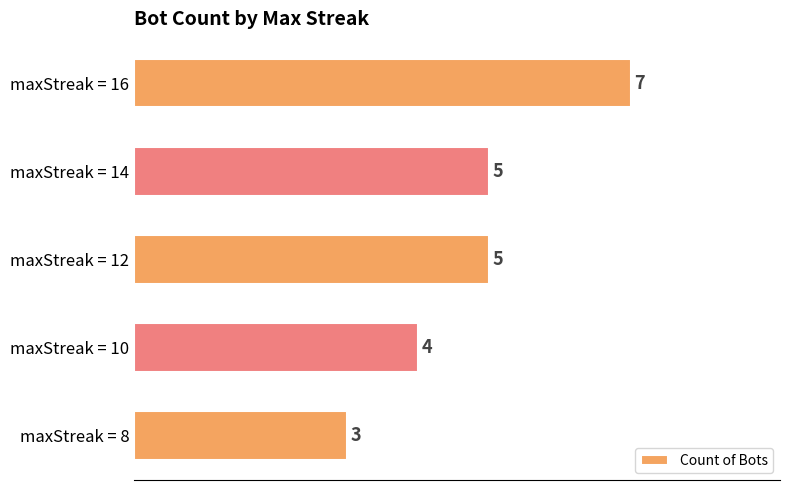

The chart shows a value of 7 at maxStreak = 16. True or false?

True